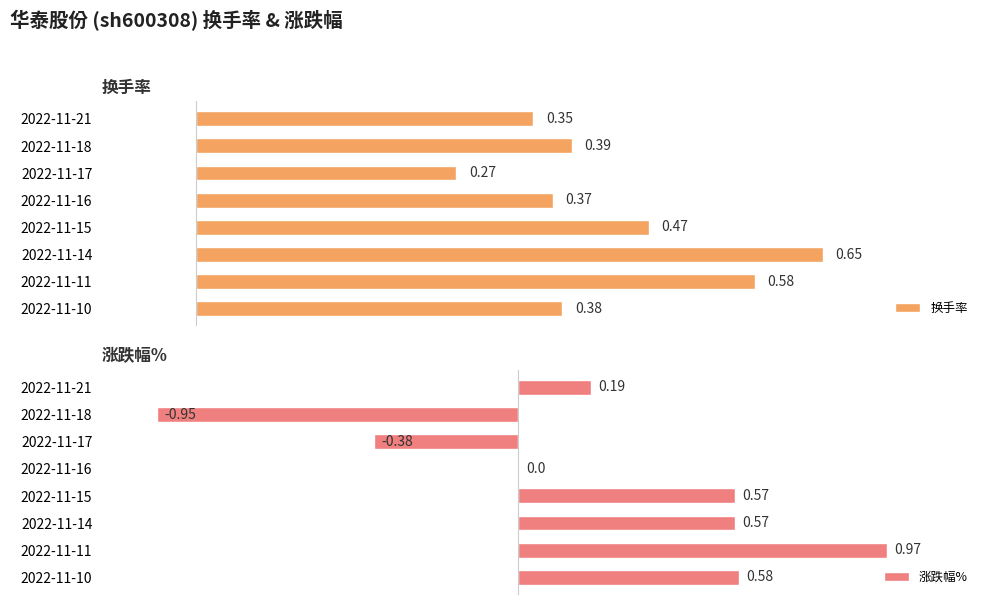

List the series in order of their peak value, highest first.

涨跌幅%, 换手率